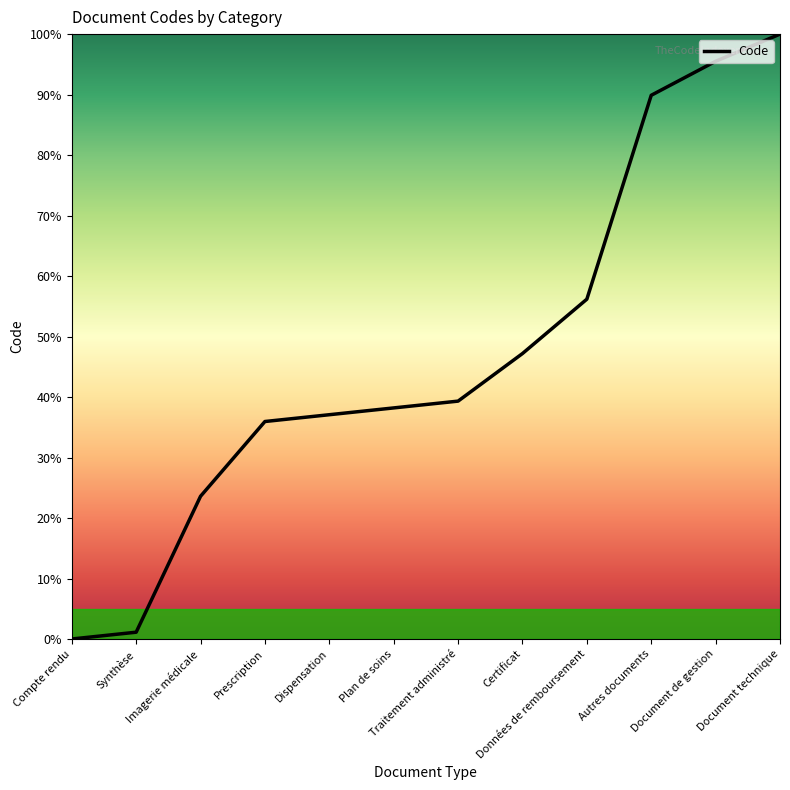

Reading left to right, transcribe all the data shown in this chart.

0.0	1.1	23.6	36.0	37.1	38.2	39.3	47.2	56.2	89.9	95.5	100.0